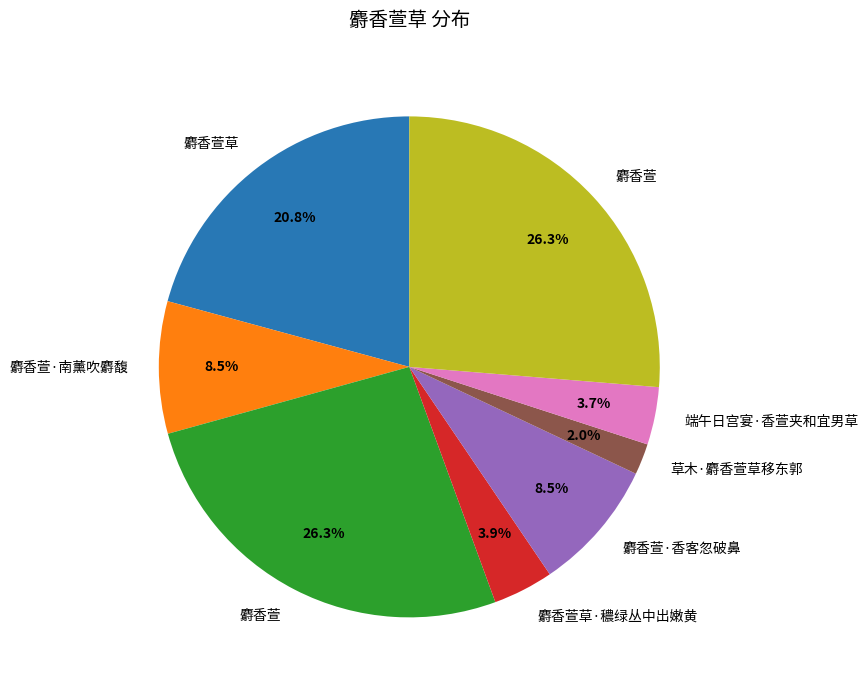

Is there any slice that represents more than half of the pie?

No